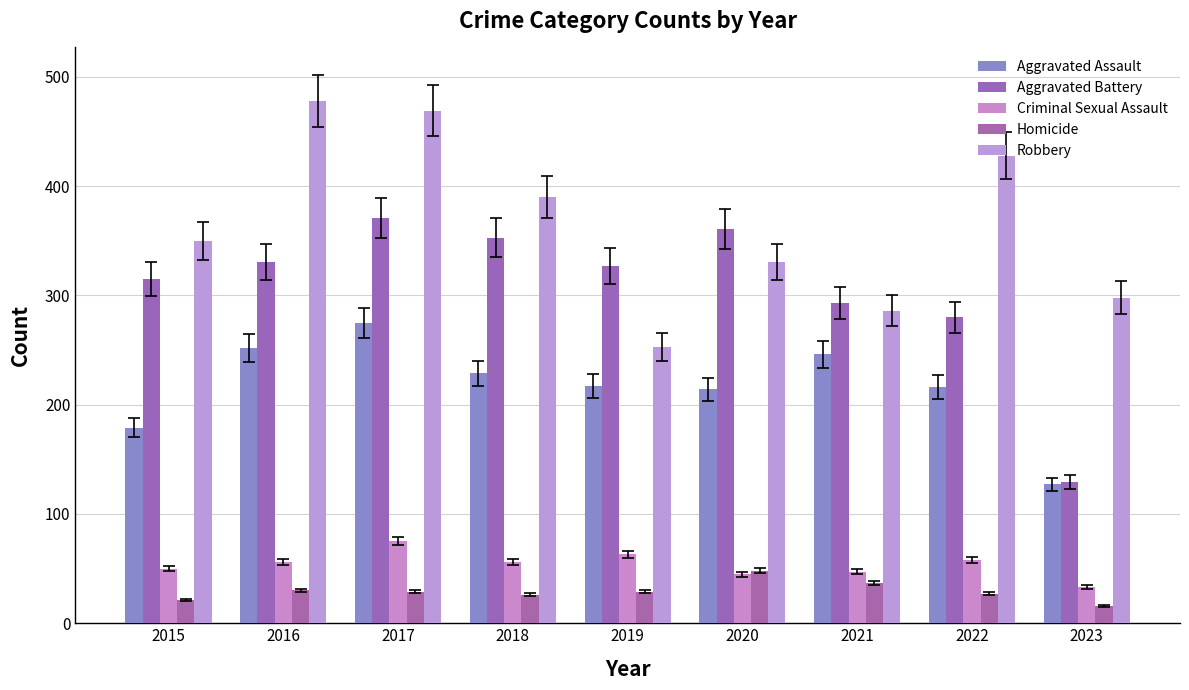

What is the minimum value shown in the chart?

16